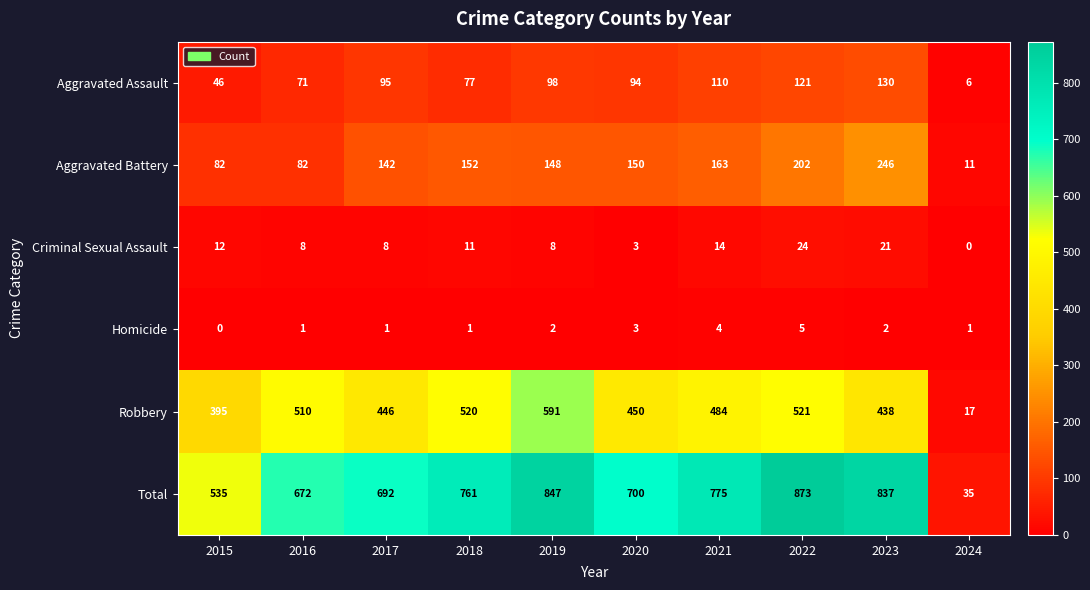

What is the maximum value shown in the chart?

873